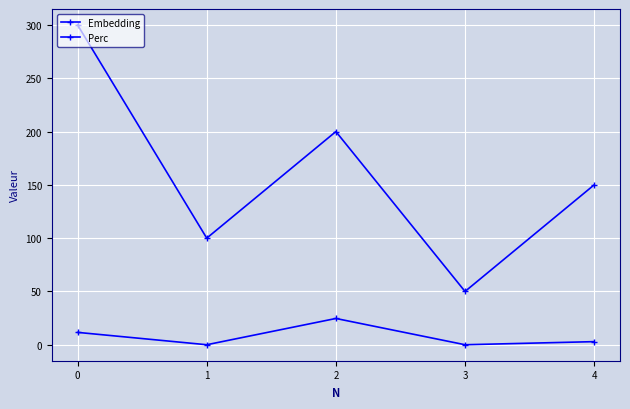

How many data points does each series have?

5